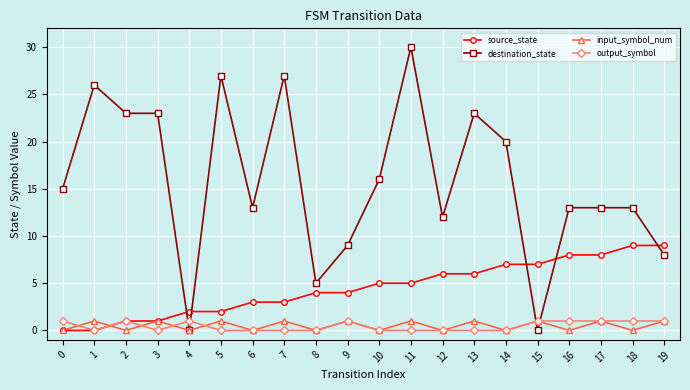

Which series has the largest total across all categories?

destination_state